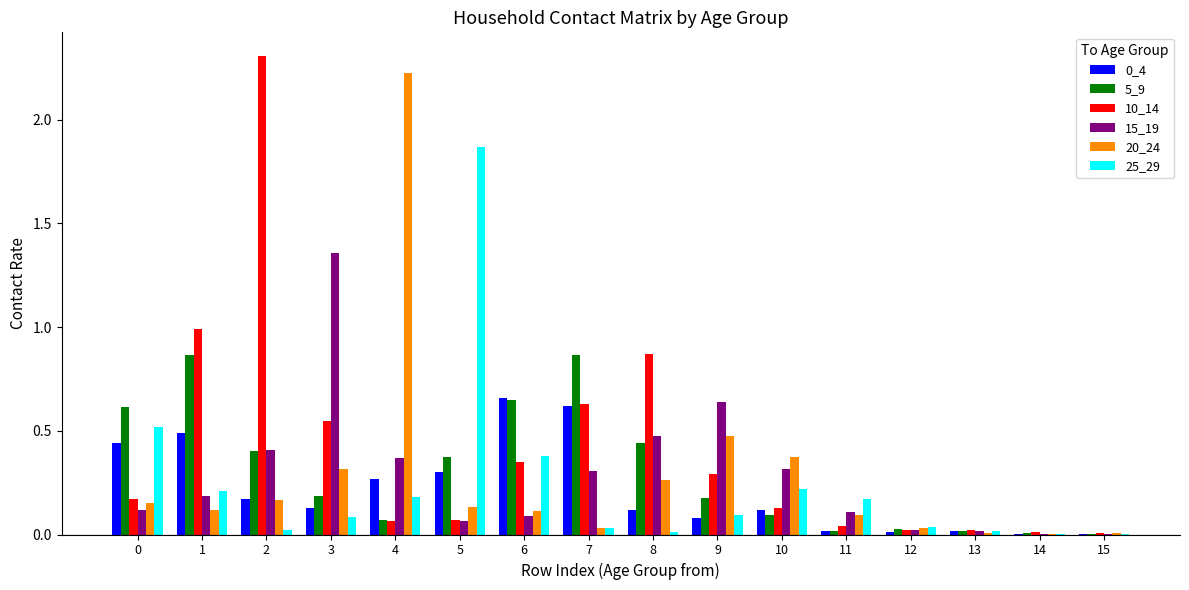

How many categories are shown in the chart?

16